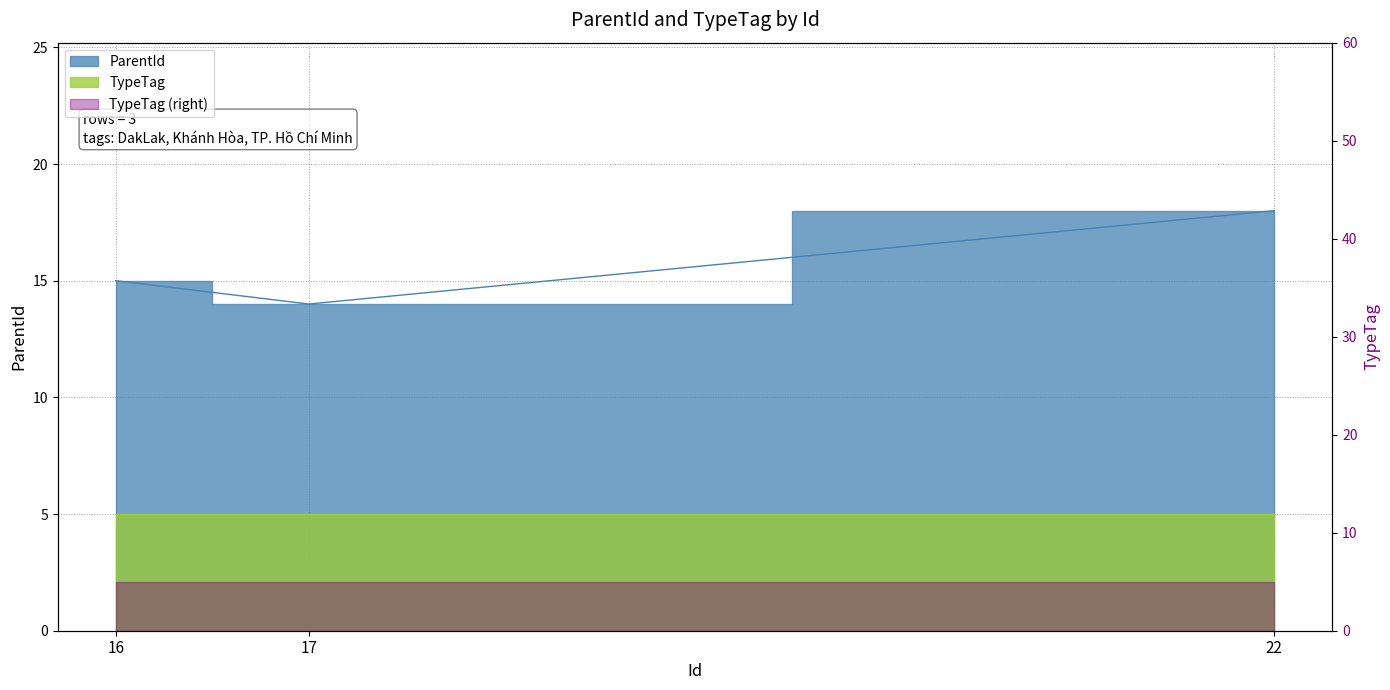

What is the sum of the values at 22 and 17?

32